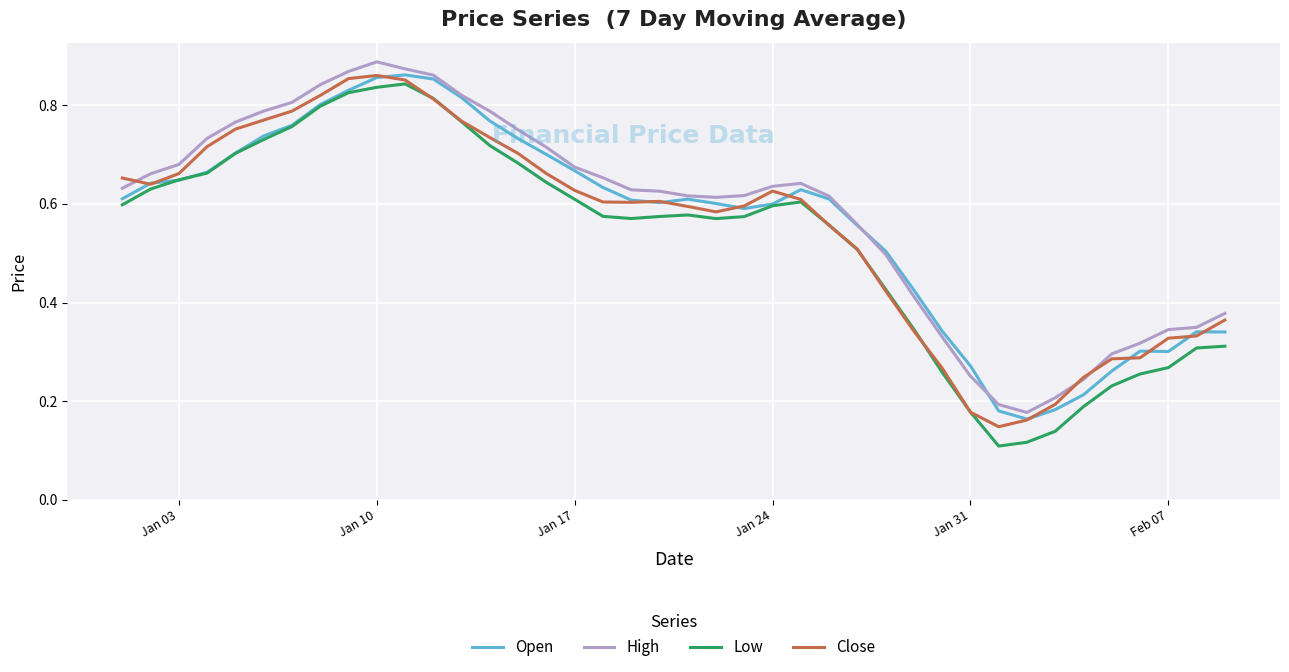

True or false: Low and High cross at least once.

False